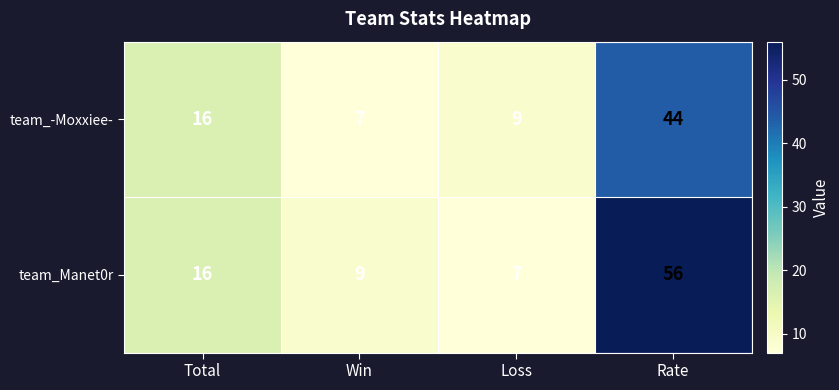

Which series has the largest total across all categories?

team_Manet0r